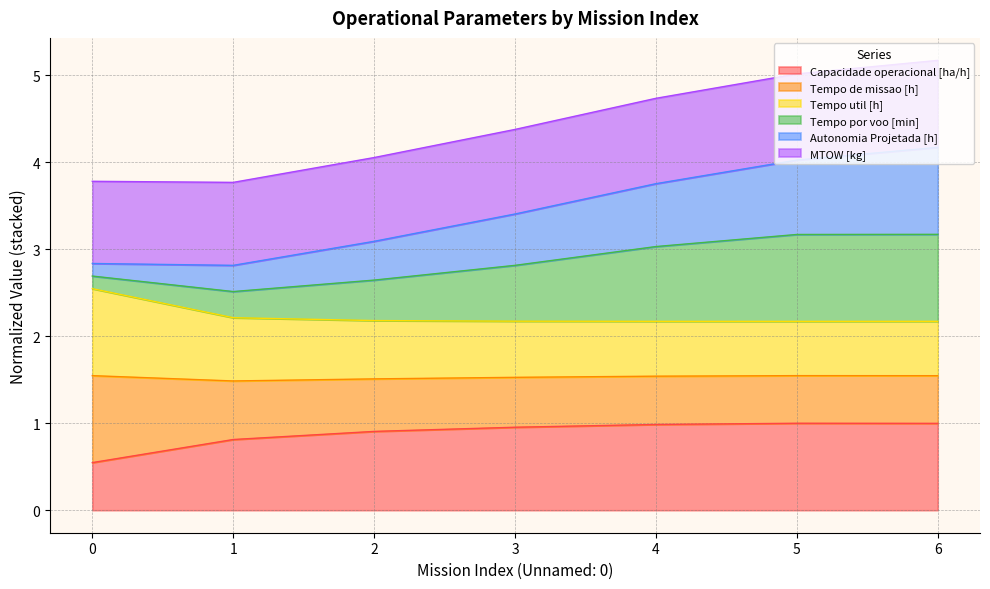

What is the maximum value for Capacidade operacional [ha/h]?

1.0